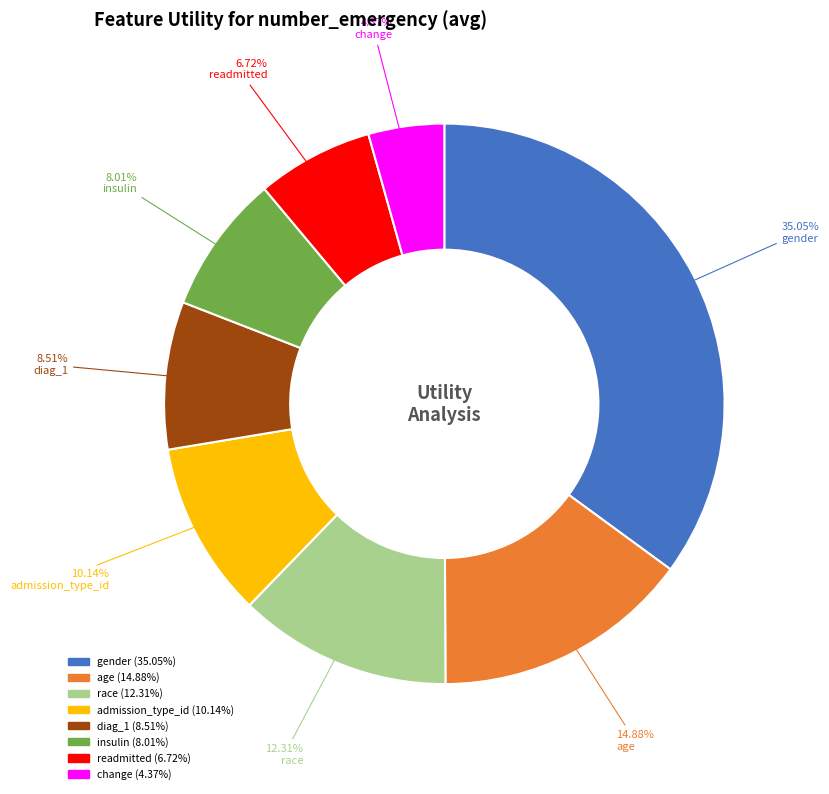

To the nearest percent, what is the difference between the change and insulin slice percentages?

4%